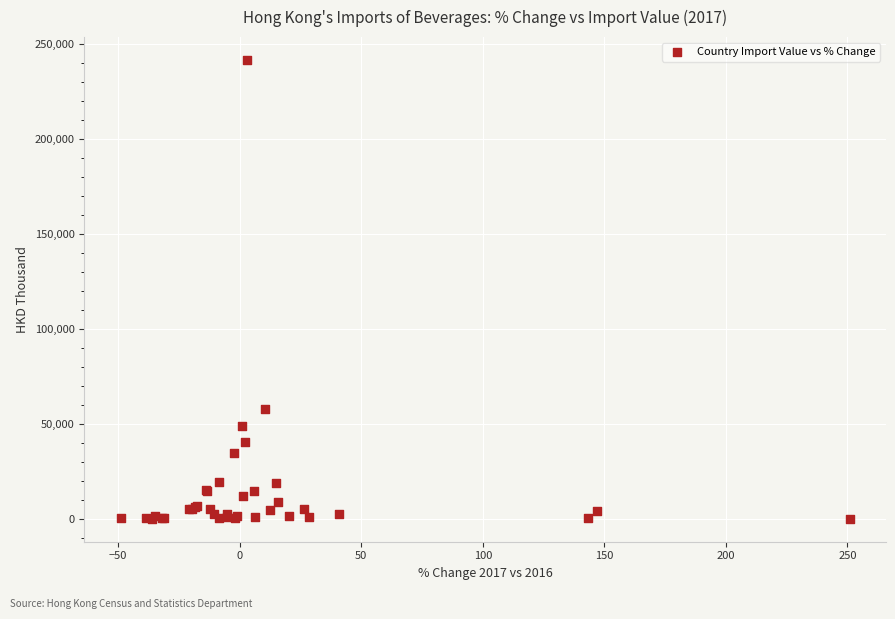

What Y value in the scatter plot is closest to 120777?

58063.3